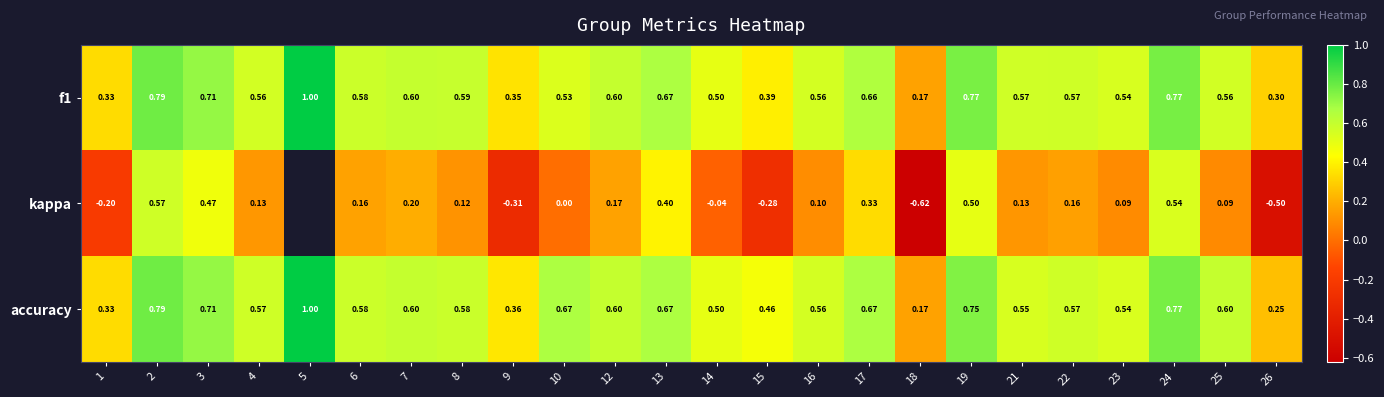

Is the value of kappa at 17 greater than the value of f1 at 12?

No